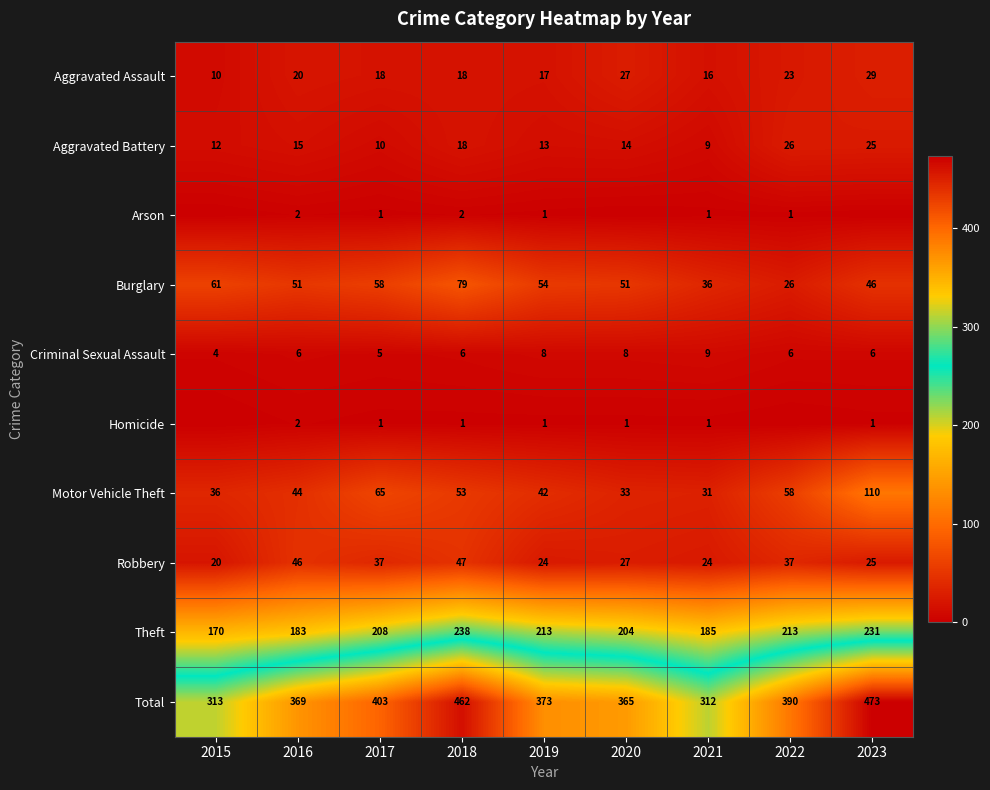

Where does the Robbery series first go above 27?

2016